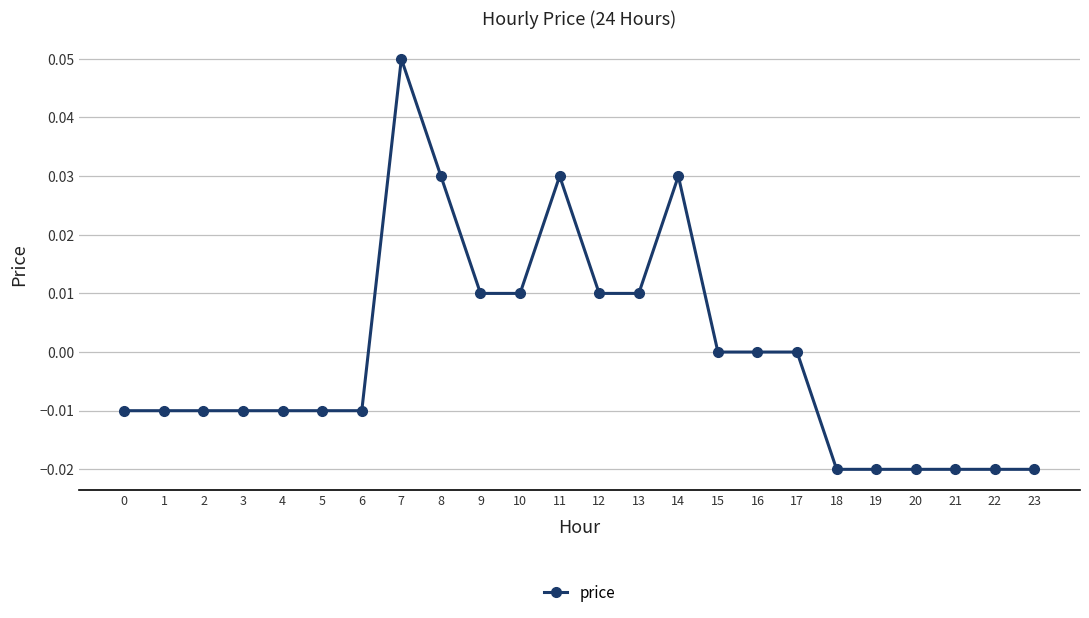

The chart shows a value of -0.0 at 18. True or false?

True